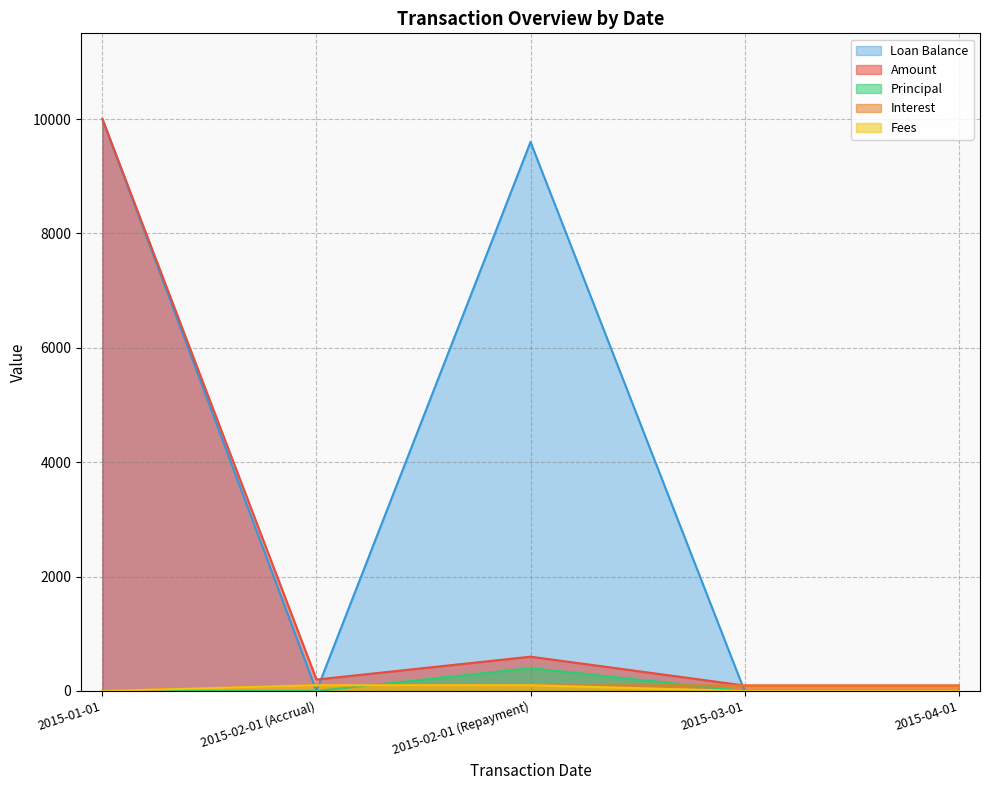

How many interior local peaks does the Amount series have?

1